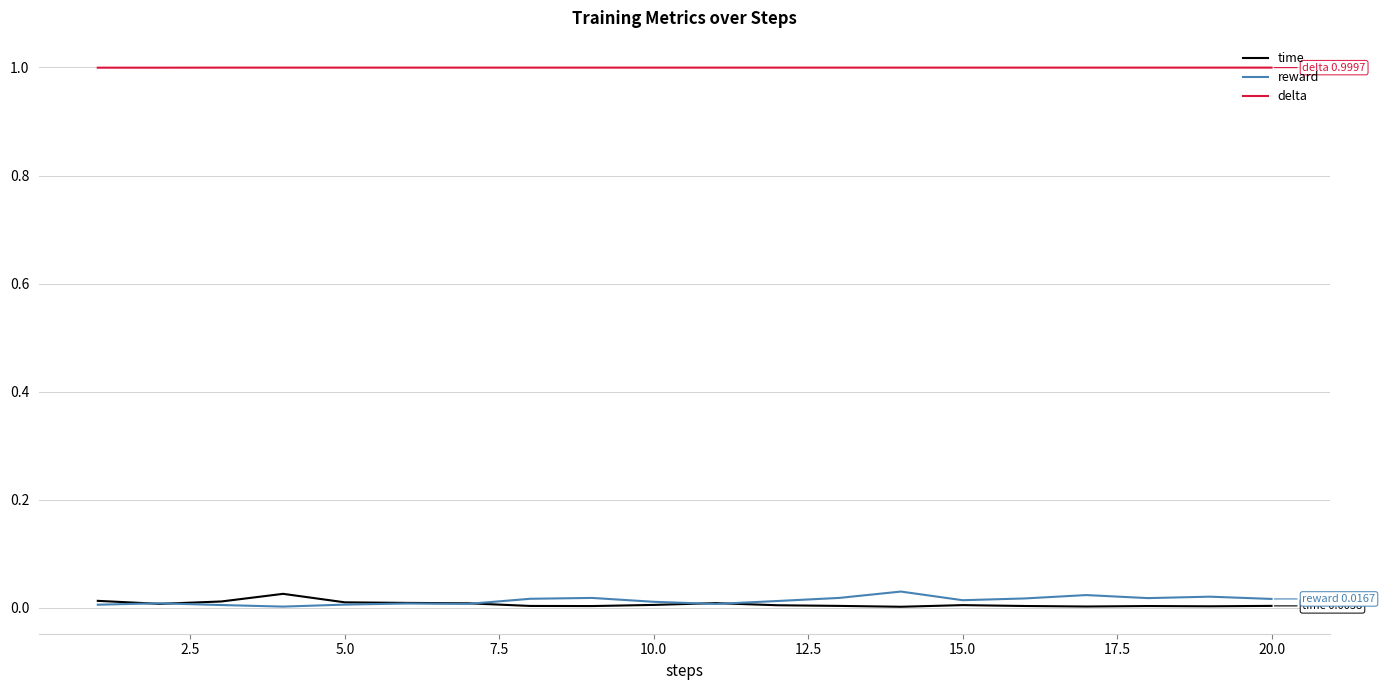

Which series has the largest total across all categories?

delta